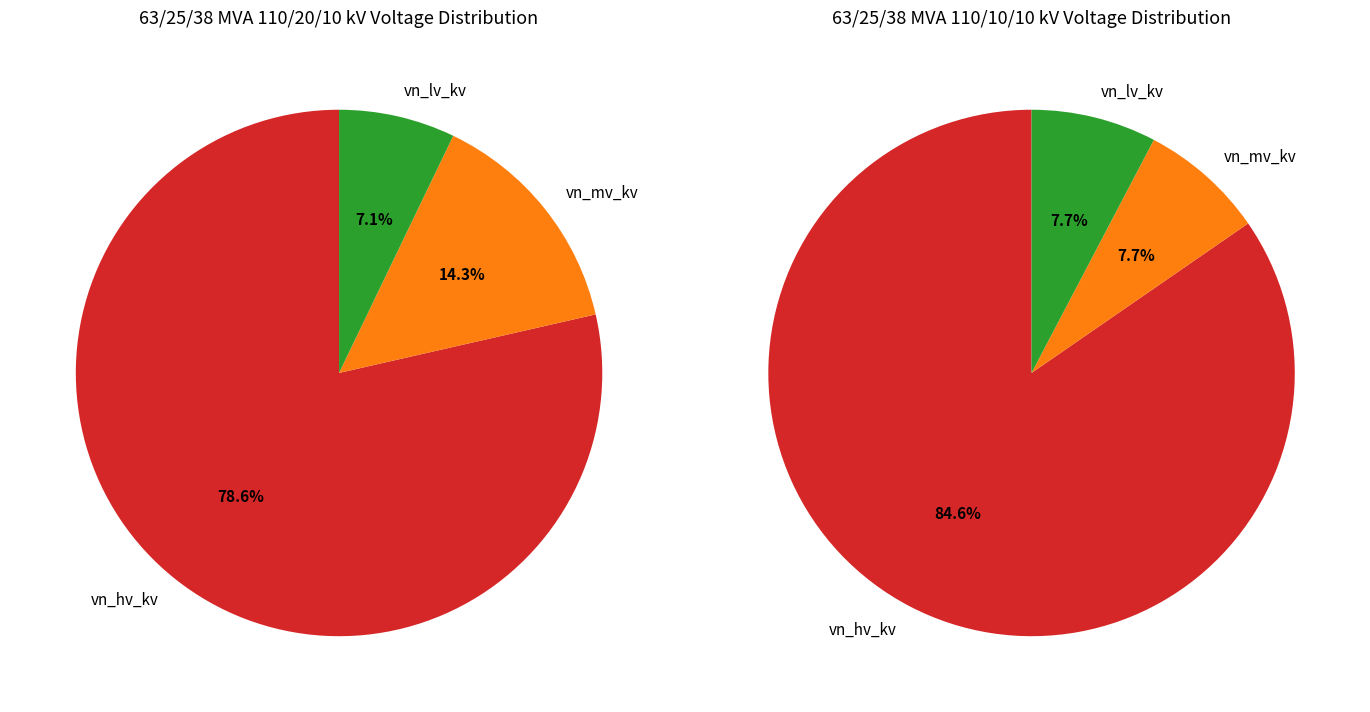

What portion of the pie excludes 63/25/38 MVA 110/20/10 kV?

50.0%